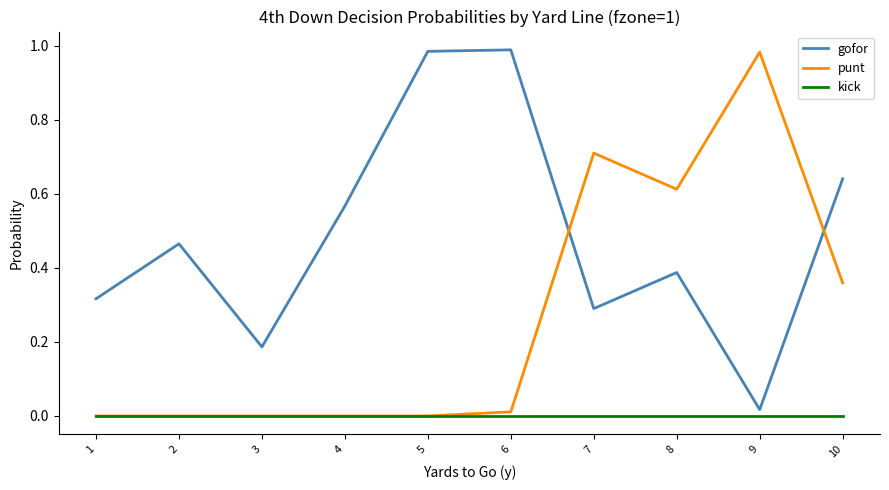

Between 4 and 10, which series saw the biggest shift?

punt